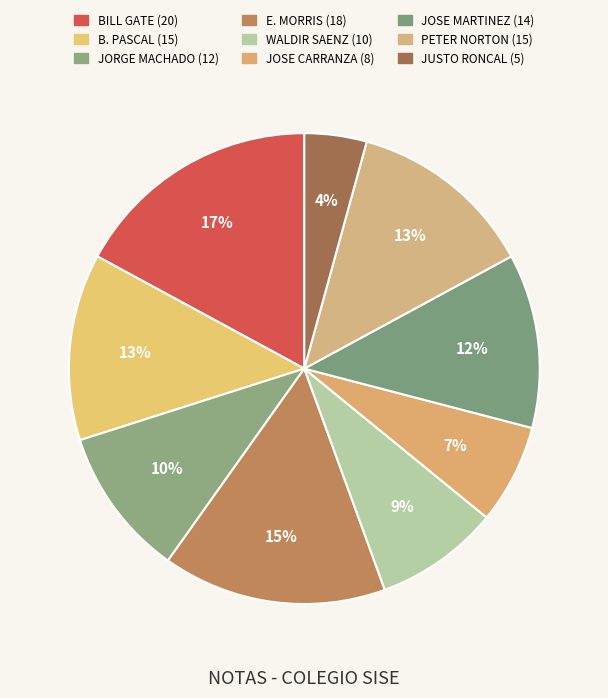

Count the number of slices in the pie.

9